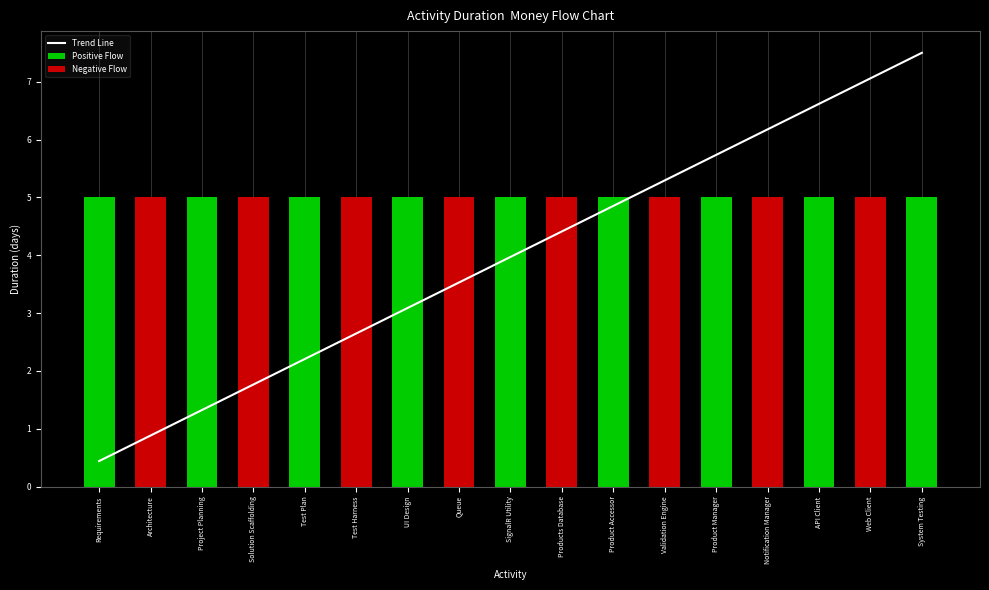

Which has a higher value, Project Planning or Architecture?

Project Planning